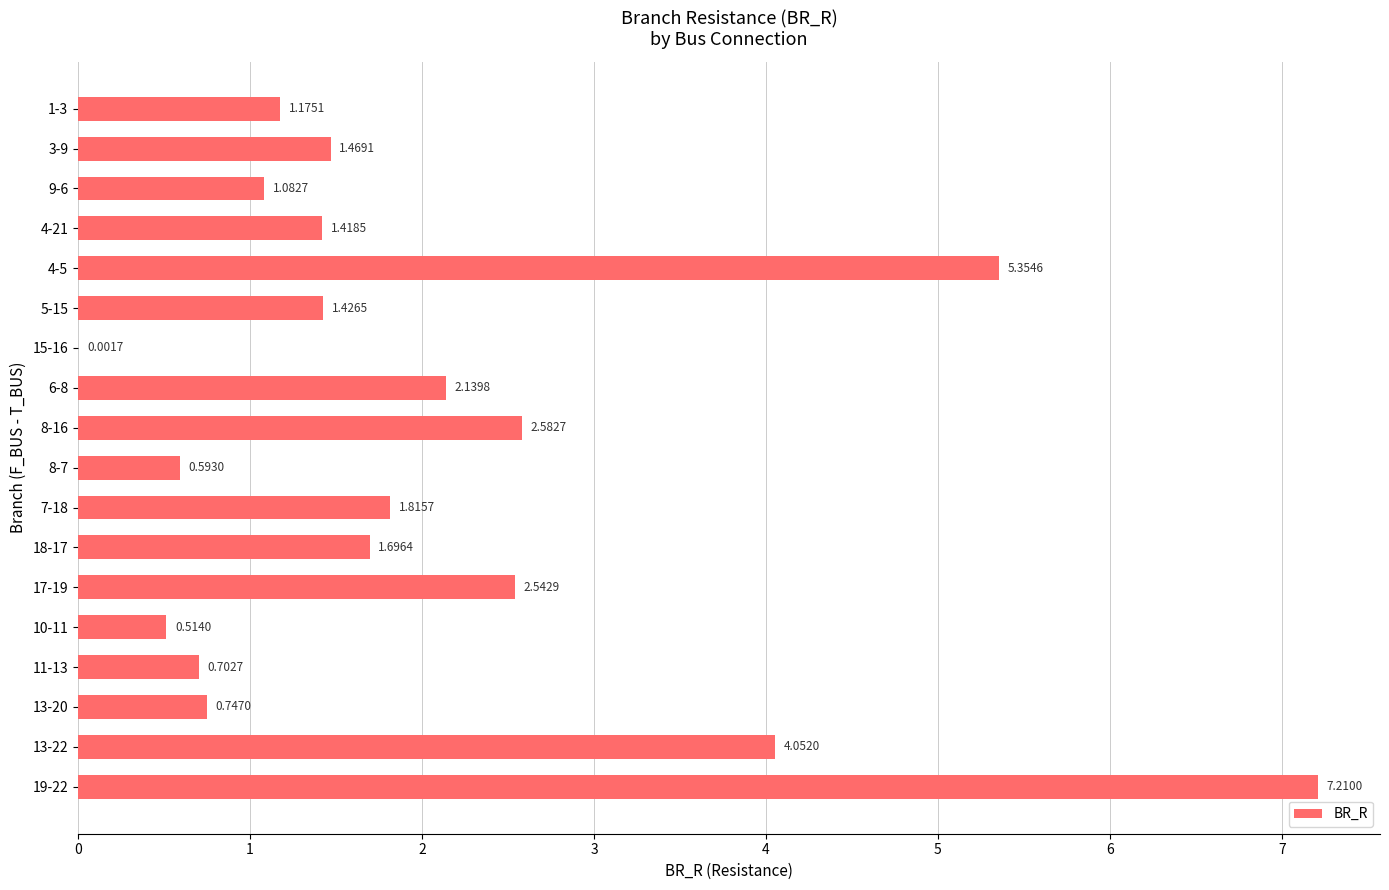

What is the sum of all values?

36.5